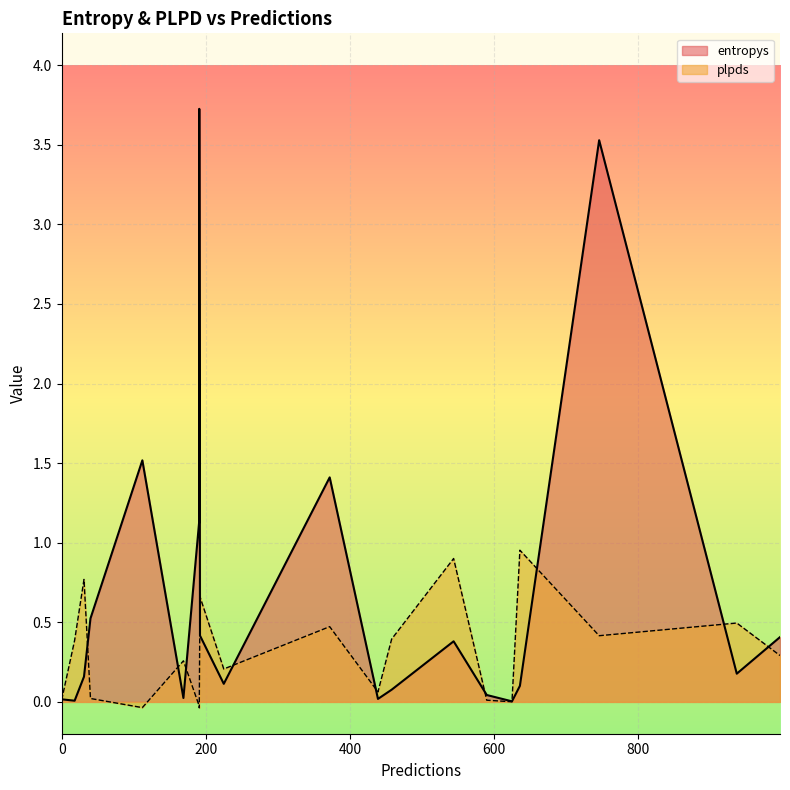

Which label corresponds to the largest value in the chart?

191